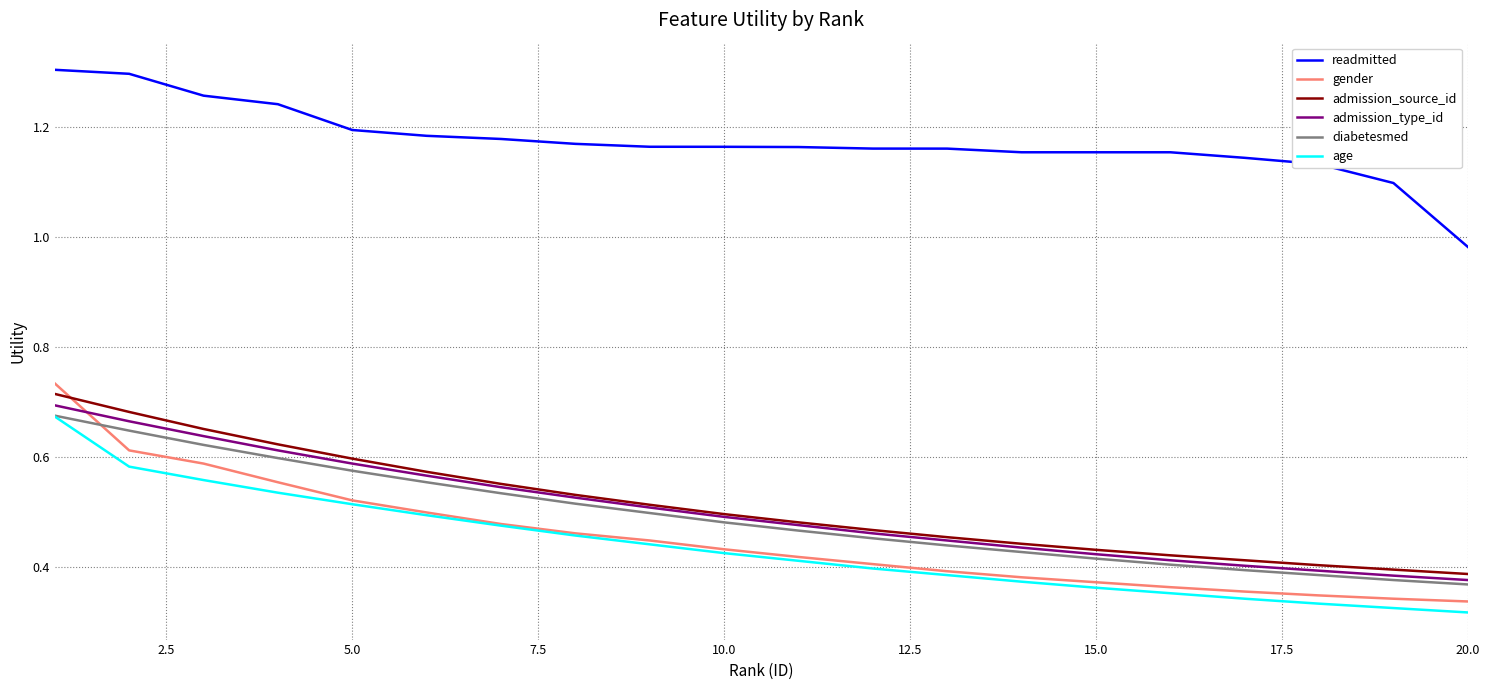

True or false: diabetesmed and readmitted cross at least once.

False